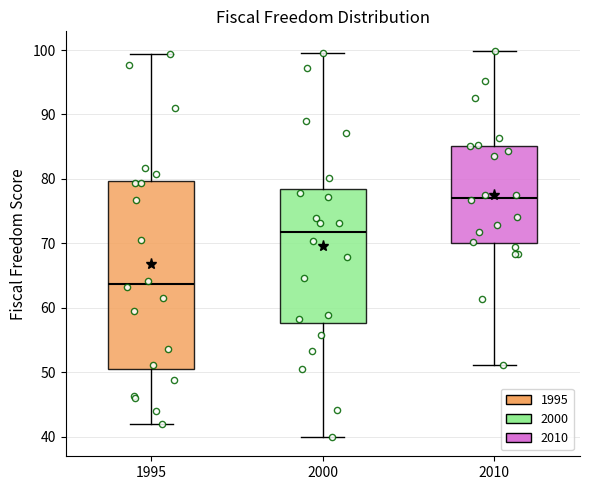

Reading left to right, read every box against the y-axis: the position of its median line, the range the box covers, and the ends of its whiskers. The values are not printed on the chart, so give them approximately, as read against the axis.

1995: median 64, box 51 to 80, whiskers 42 to 99
2000: median 72, box 58 to 78, whiskers 40 to 100
2010: median 77, box 70 to 85, whiskers 51 to 100